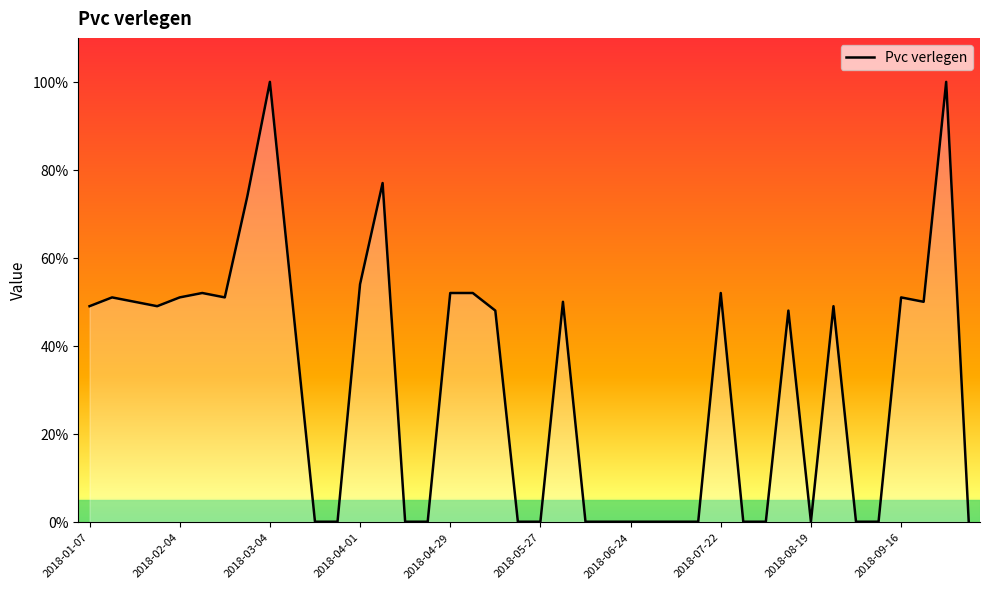

What is the difference between the maximum and minimum values?

100